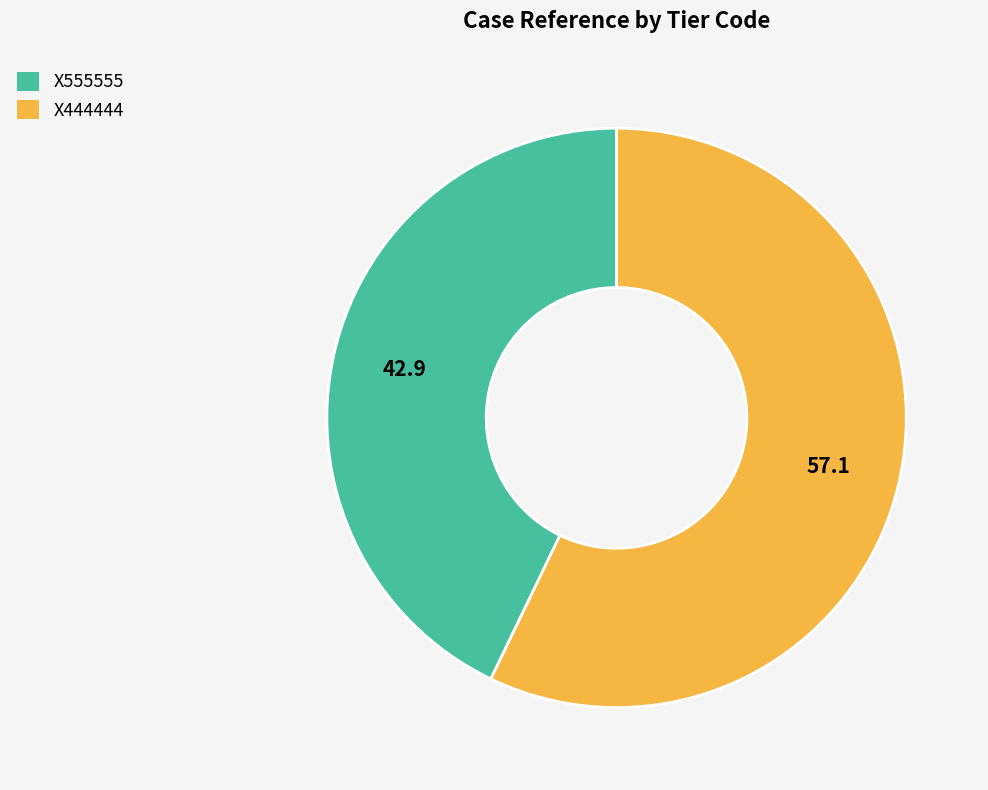

Which has a higher value, X444444 or X555555?

X444444